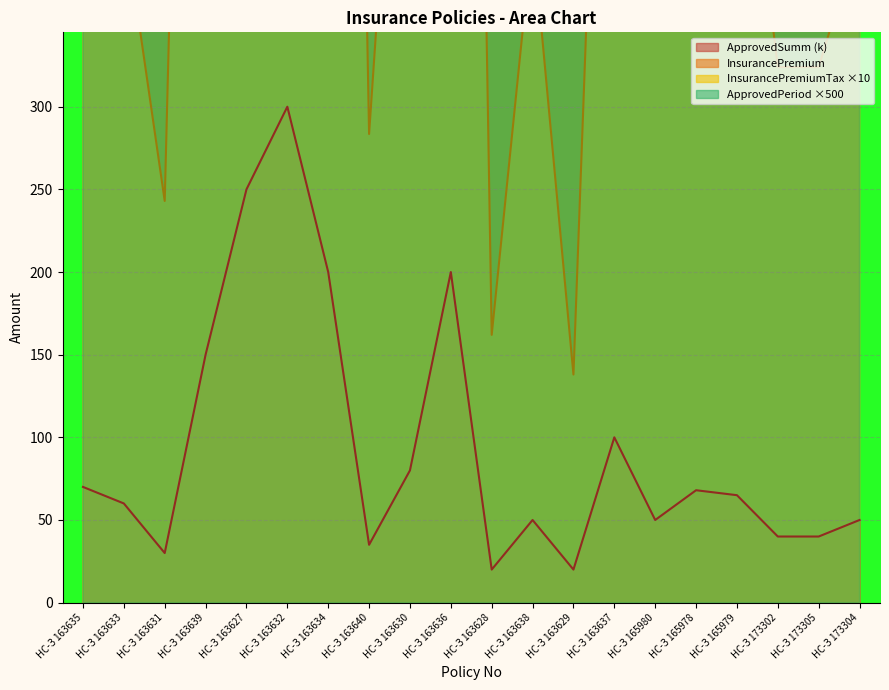

Reading left to right, transcribe all the data shown in this chart.

ApprovedSumm: 70.0	60.0	30.0	150.0	250.0	300.0	200.0	35.0	80.0	200.0	20.0	50.0	20.0	100.0	50.0	68.0	65.0	40.0	40.0	50.0
InsurancePremium: 1890.0	1380.0	810.0	4050.0	5750.0	6900.0	5400.0	945.0	2160.0	5400.0	540.0	1350.0	460.0	2700.0	1350.0	1836.0	1755.0	1080.0	1080.0	1350.0
InsurancePremiumTax: 567.0	414.0	243.0	1215.0	1725.0	2070.0	1620.0	283.5	648.0	1620.0	162.0	405.0	138.0	810.0	405.0	550.8	526.5	324.0	324.0	405.0
ApprovedPeriod: 6000.0	5000.0	6000.0	9000.0	6000.0	6000.0	12000.0	9000.0	9000.0	9000.0	6000.0	6000.0	5000.0	6000.0	6000.0	6000.0	6000.0	6000.0	6000.0	6000.0